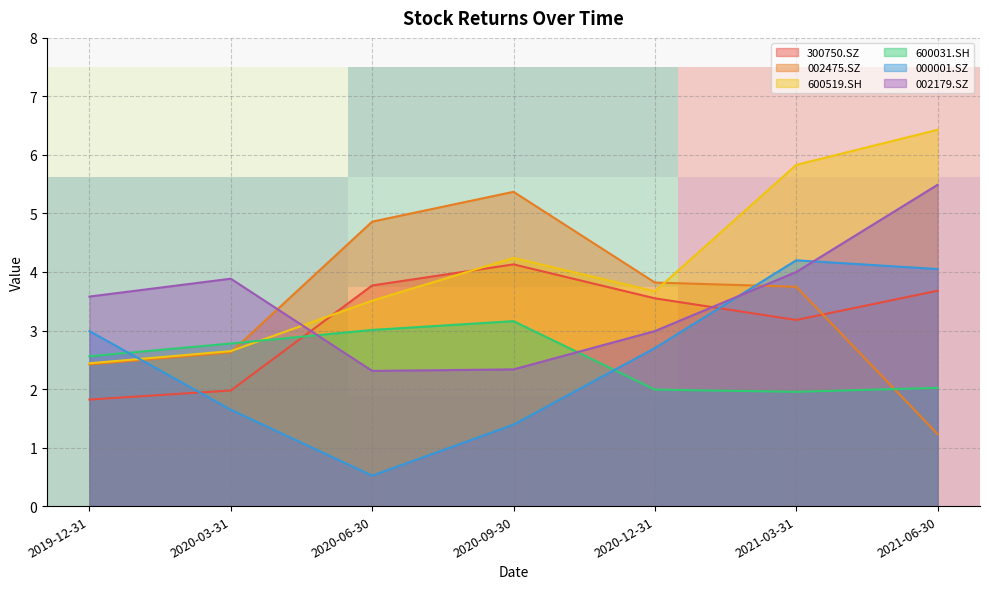

Between which two adjacent categories do 600519.SH and 002179.SZ first intersect?

2020-03-31 and 2020-06-30